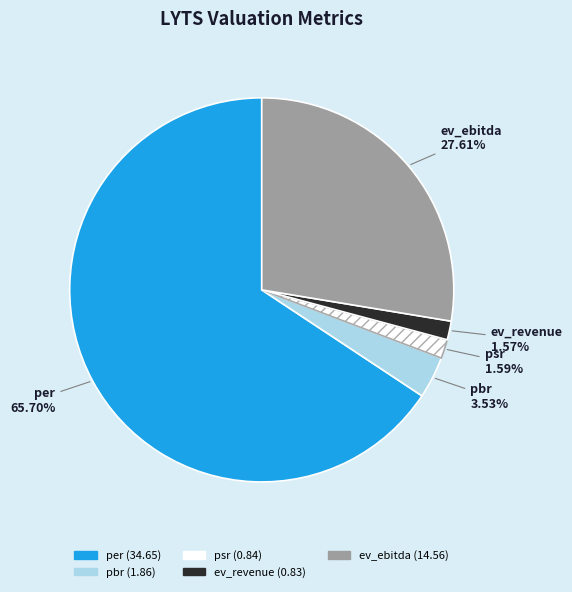

Which slice represents more than half of the pie?

per